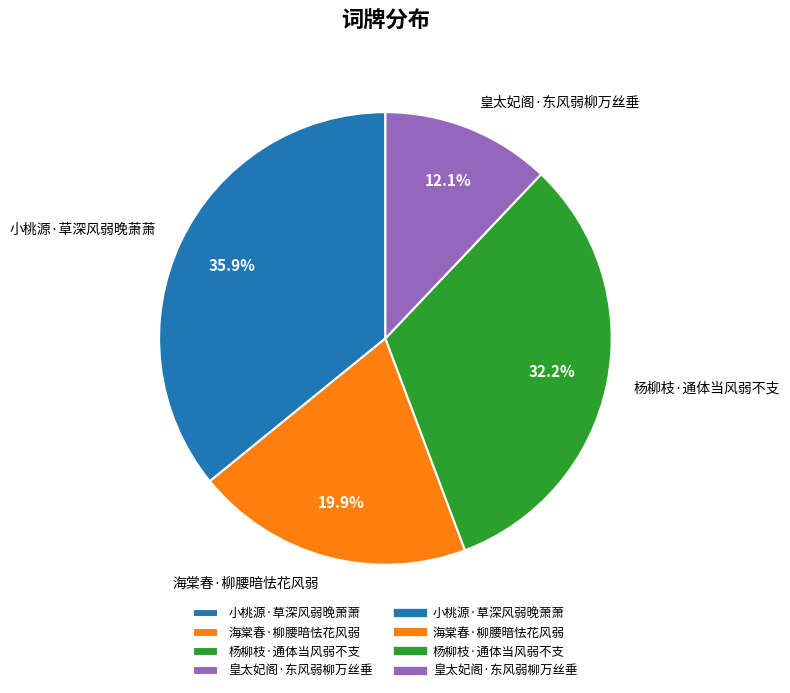

Between 海棠春·柳腰暗怯花风弱 and 小桃源·草深风弱晚萧萧, which is larger?

小桃源·草深风弱晚萧萧